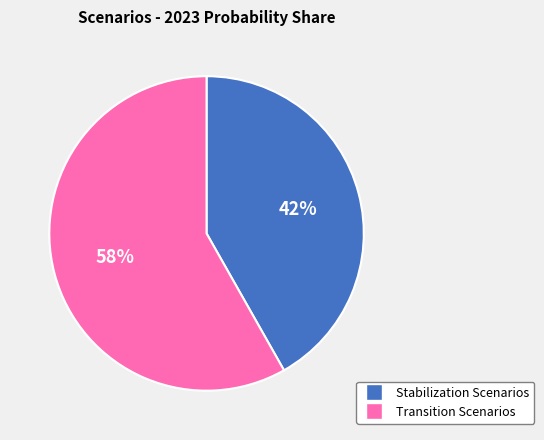

To the nearest percent, what is the difference between the largest and smallest slice percentages?

16%